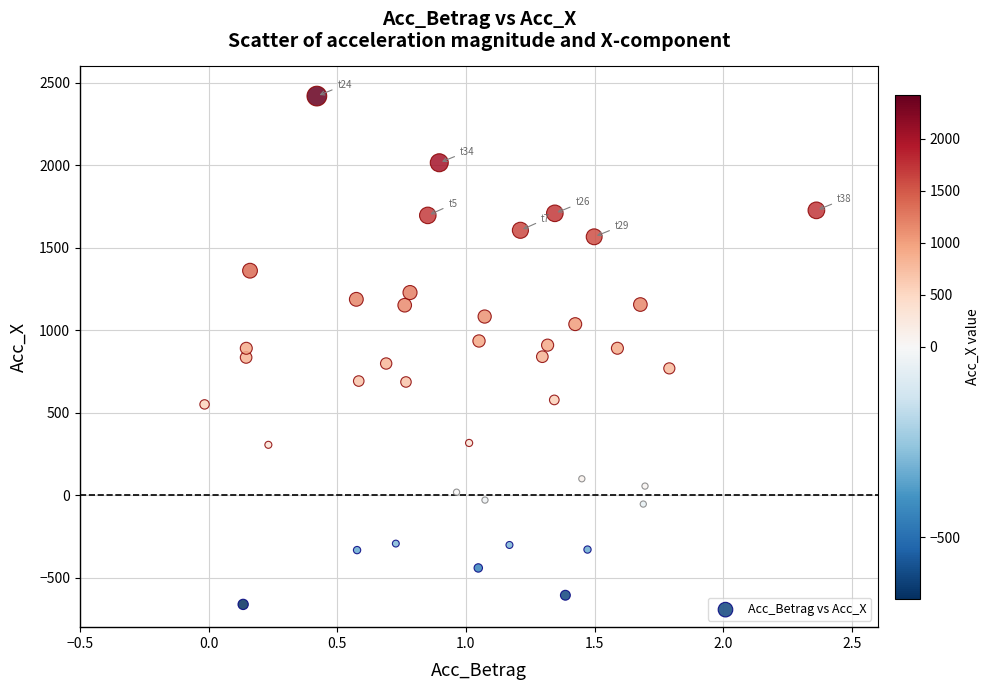

What is the range of X values (max minus min)?

2.4